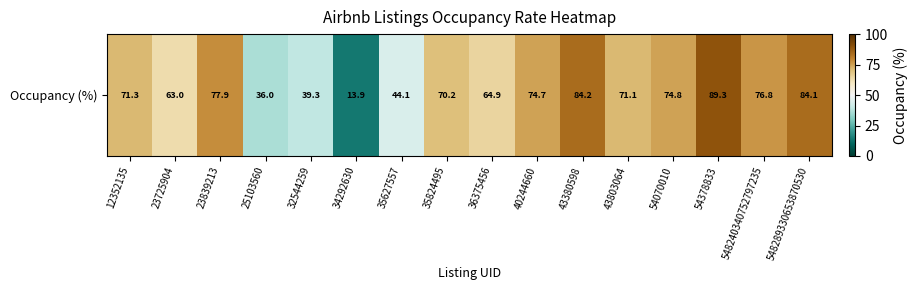

What is the difference between the maximum and minimum values?

75.4